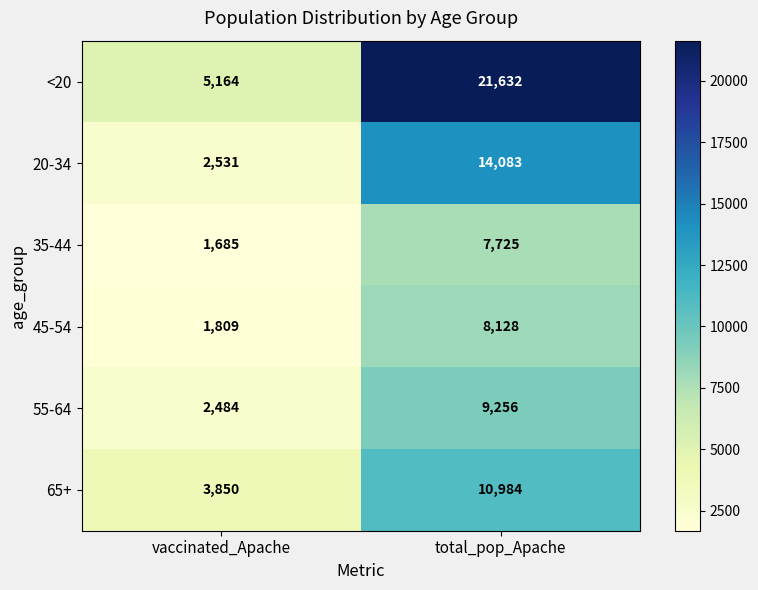

Reading left to right, what are all the values shown in this chart?

<20: 5164	21632
20-34: 2531	14083
35-44: 1685	7725
45-54: 1809	8128
55-64: 2484	9256
65+: 3850	10984